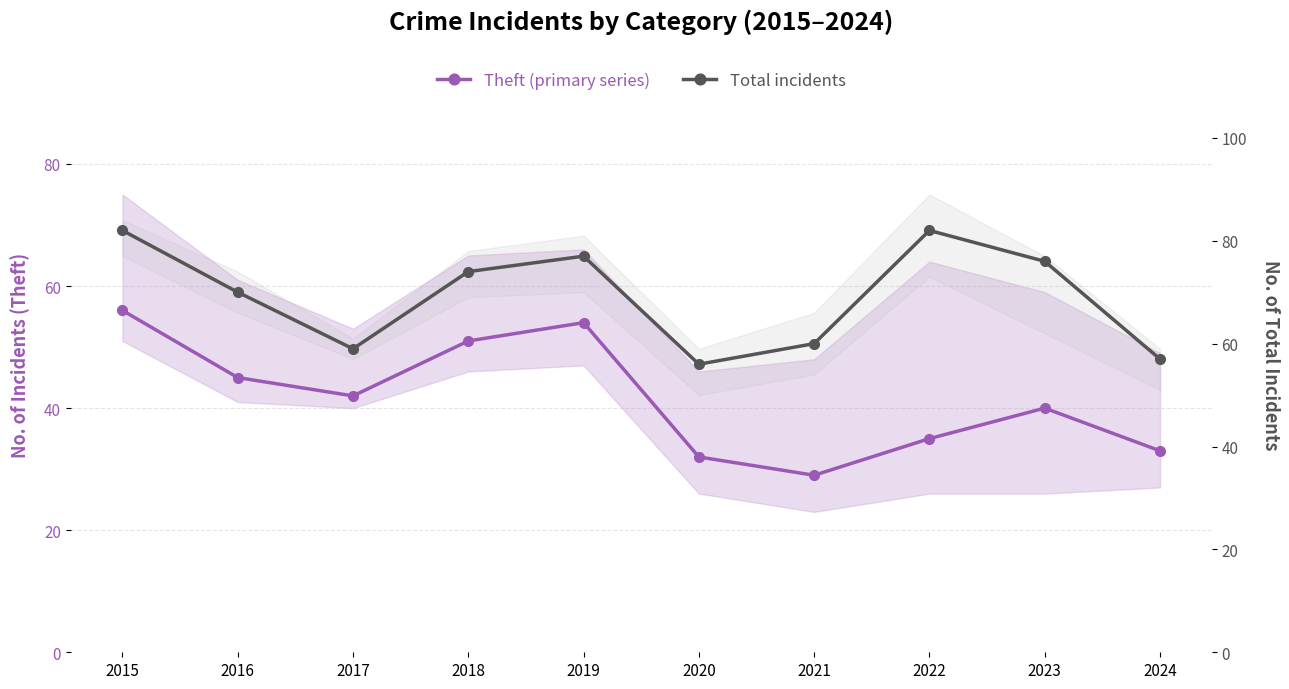

In Theft (primary series), how many points are higher than both neighbors (excluding endpoints)?

2